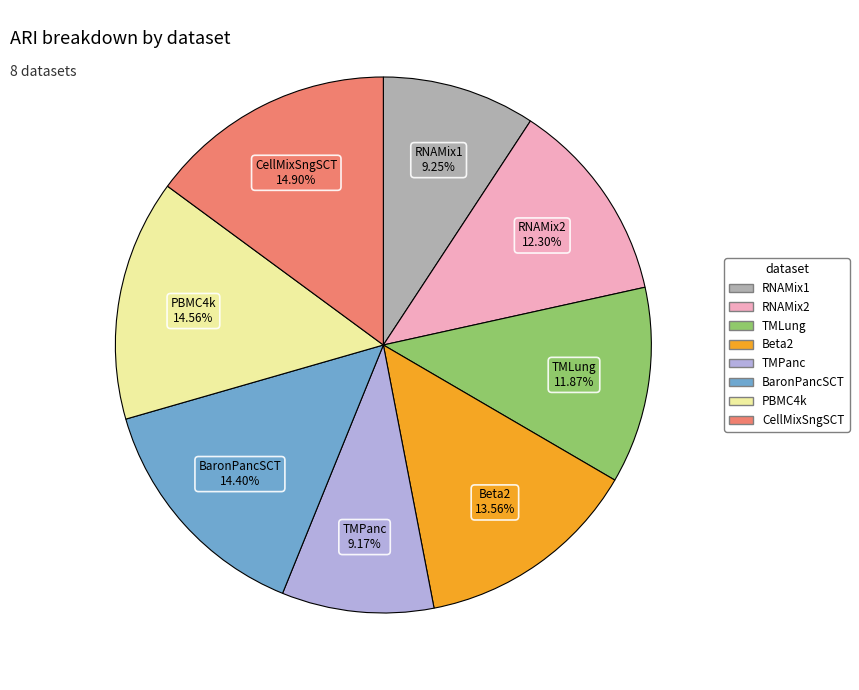

To the nearest percent, what is the difference between the largest and smallest slice percentages?

6%